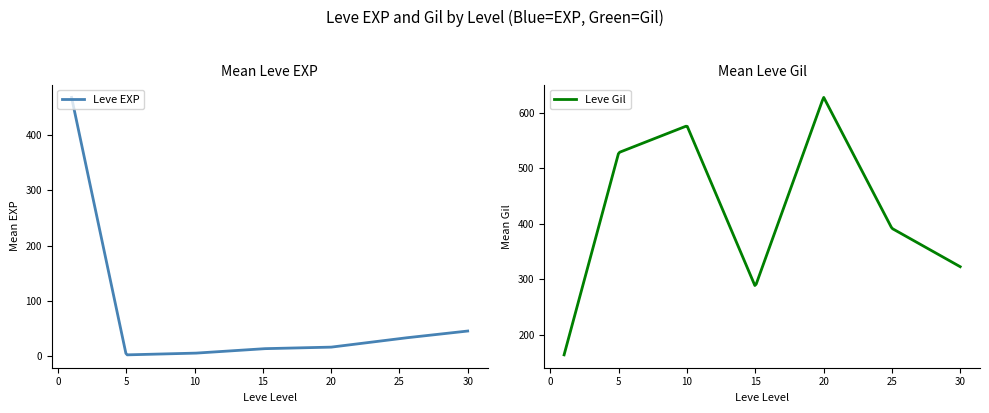

Does the chart display data point markers on the line(s)?

No